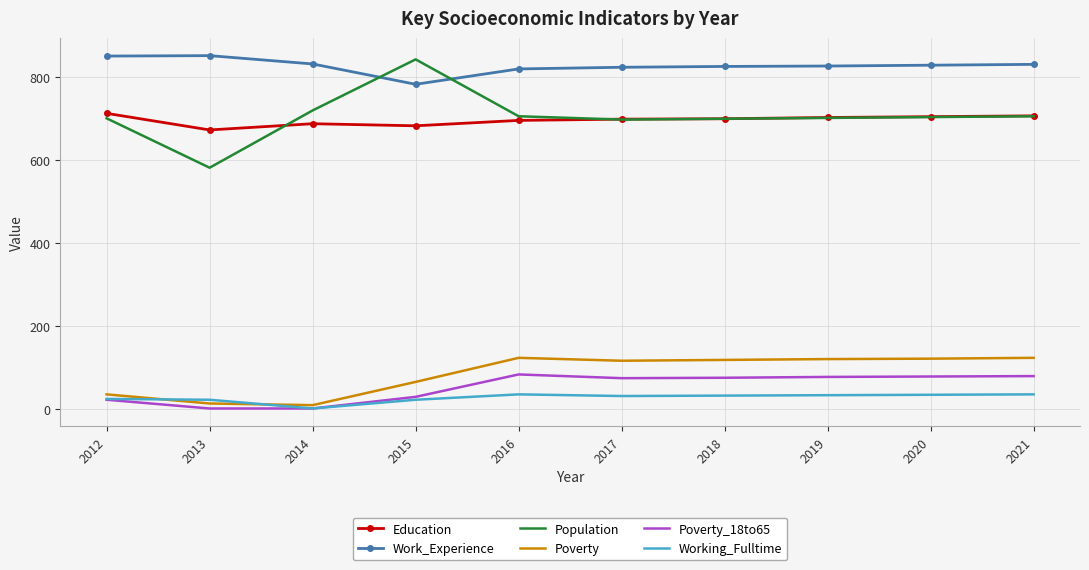

What is the greatest value displayed?

851